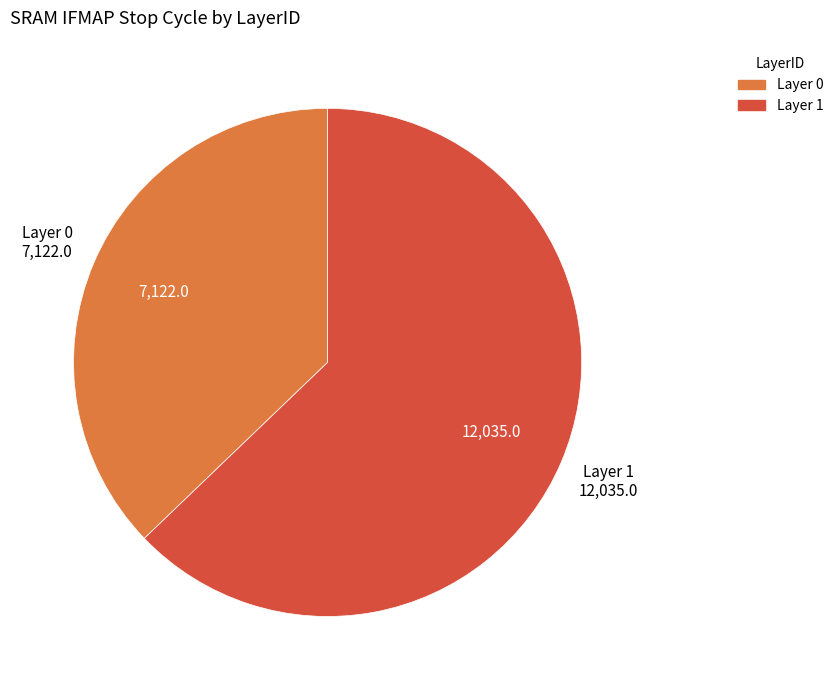

Does any single category account for the majority?

Yes